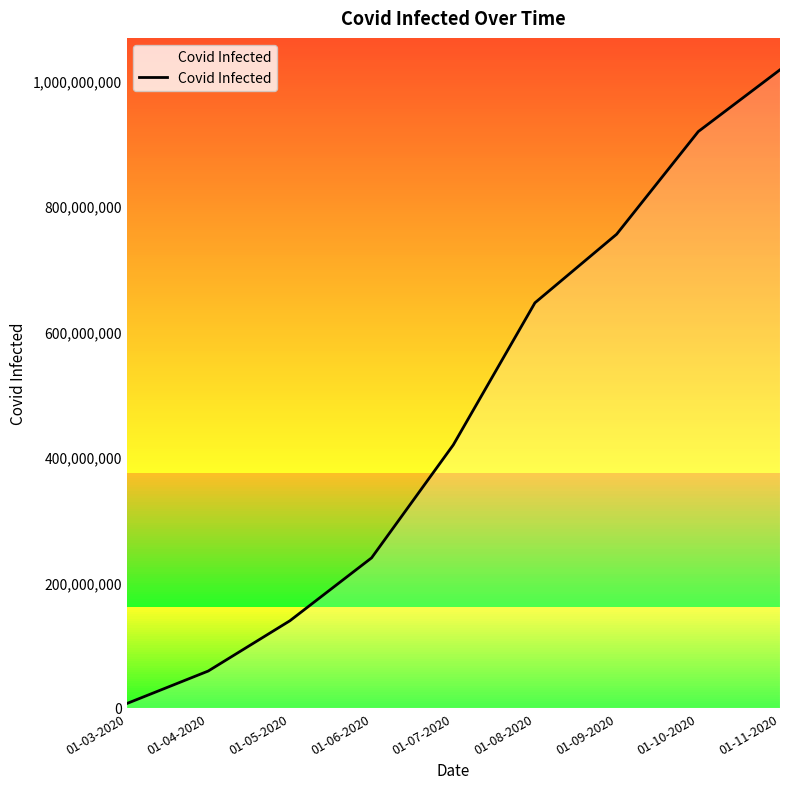

How many distinct data groups are displayed?

1